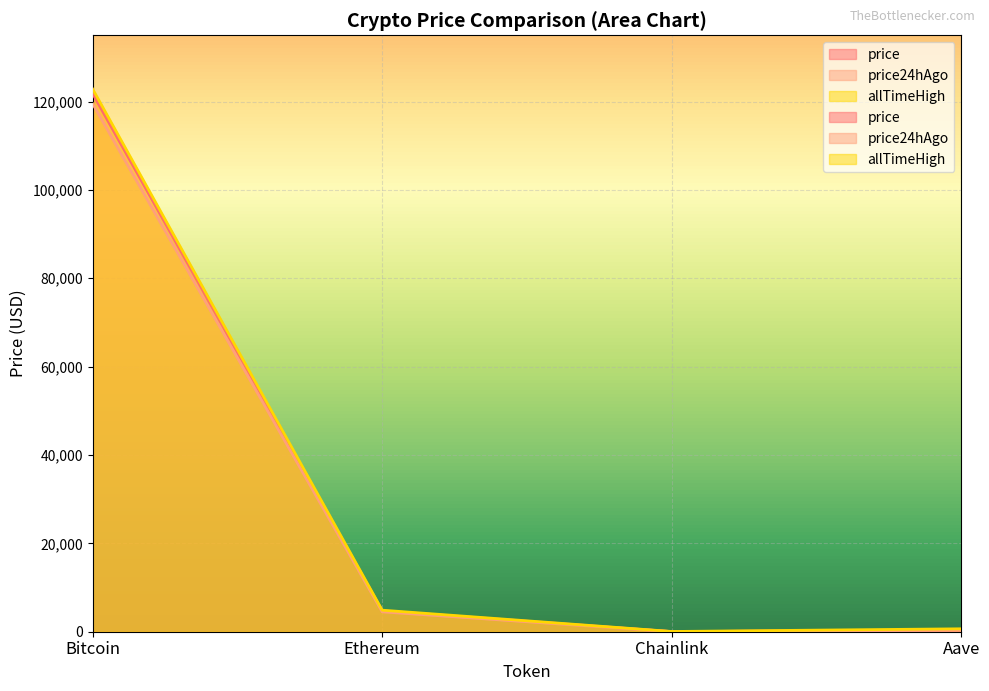

The value of allTimeHigh at Aave is 926.2. True or false?

False